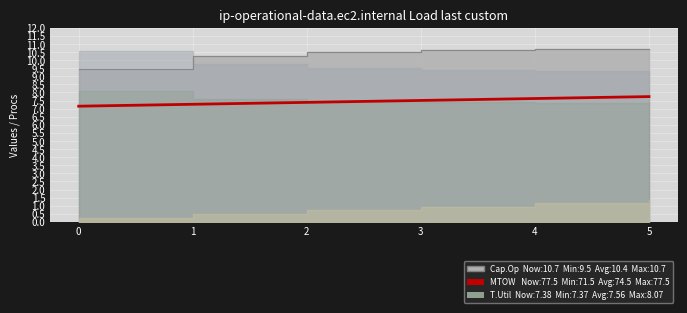

Reading right to left, extract all data points from this chart.

5=7.7	4=7.6	3=7.5	2=7.4	1=7.3	0=7.2